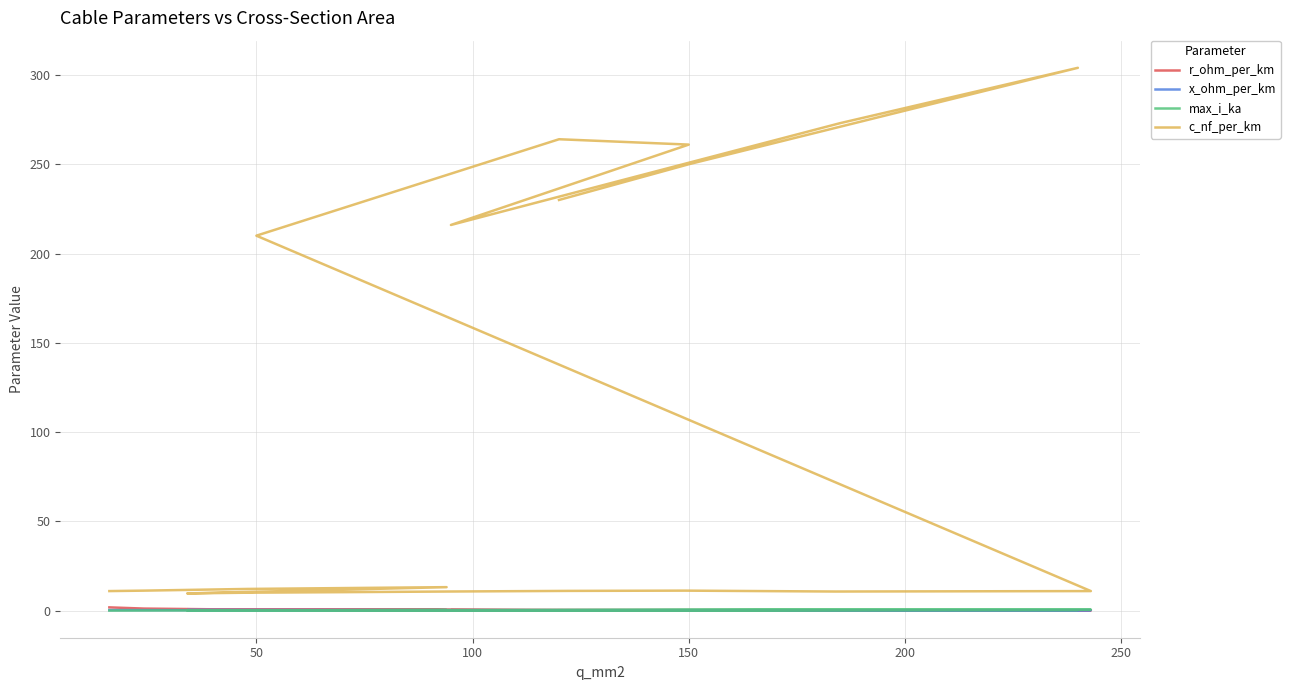

Which series has the widest spread of values?

c_nf_per_km